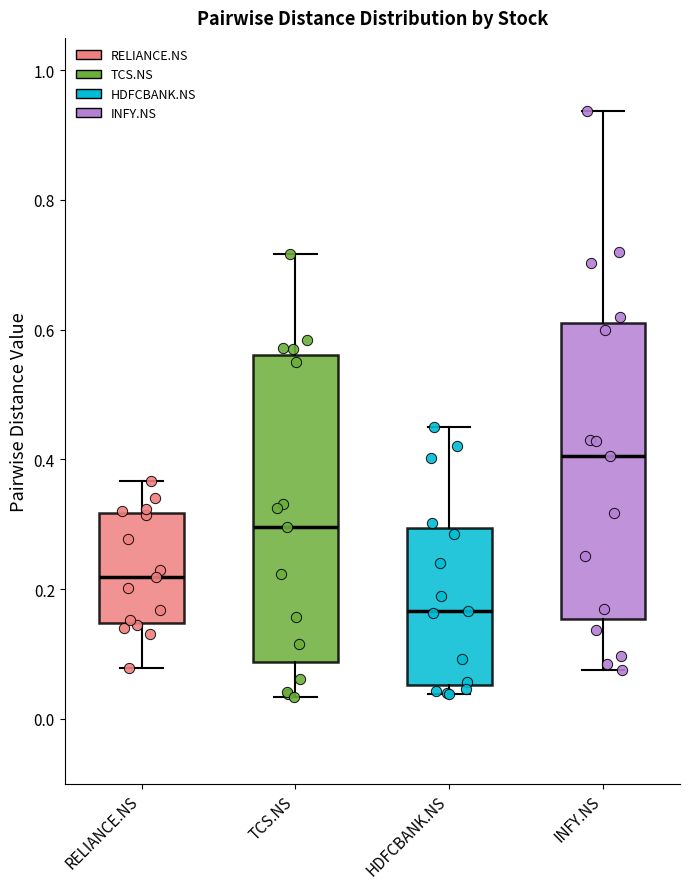

Which box's median line is the highest?

INFY.NS